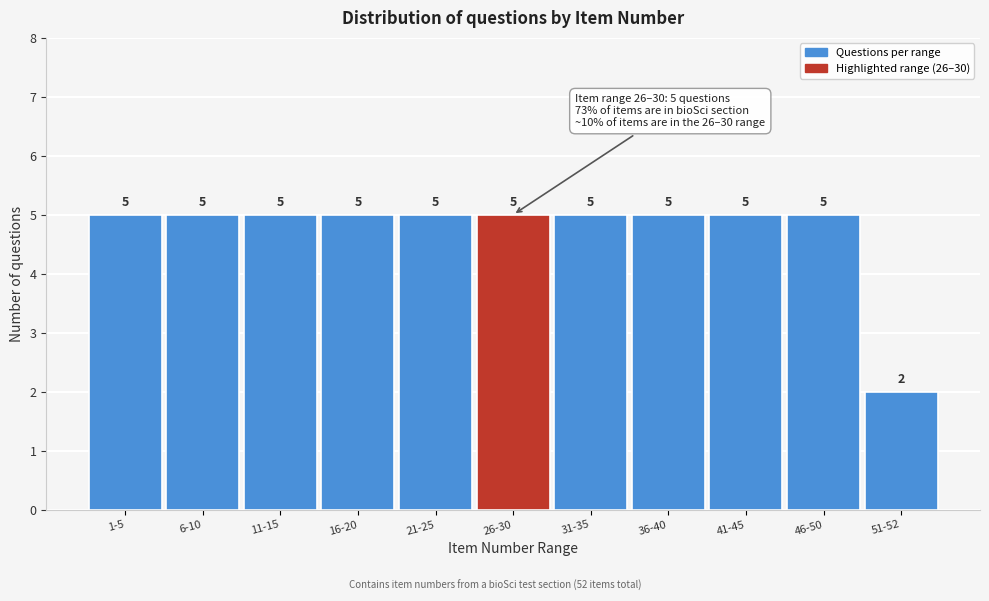

Reading left to right, extract all data points from this chart.

1-5=5	6-10=5	11-15=5	16-20=5	21-25=5	26-30=5	31-35=5	36-40=5	41-45=5	46-50=5	51-52=2